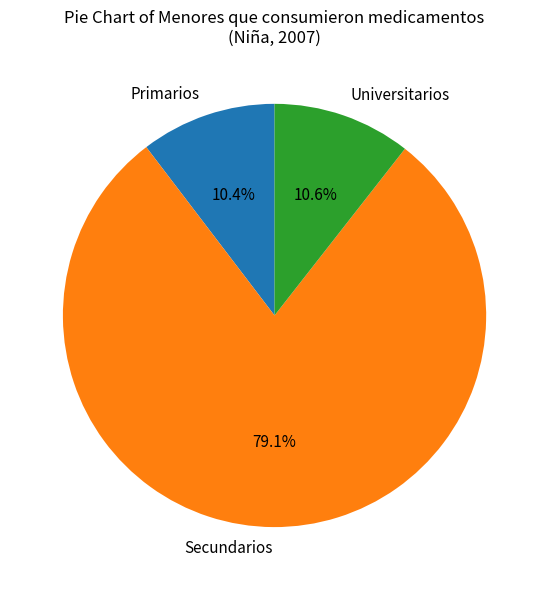

The Universitarios slice represents 1% of the pie. True or false?

False